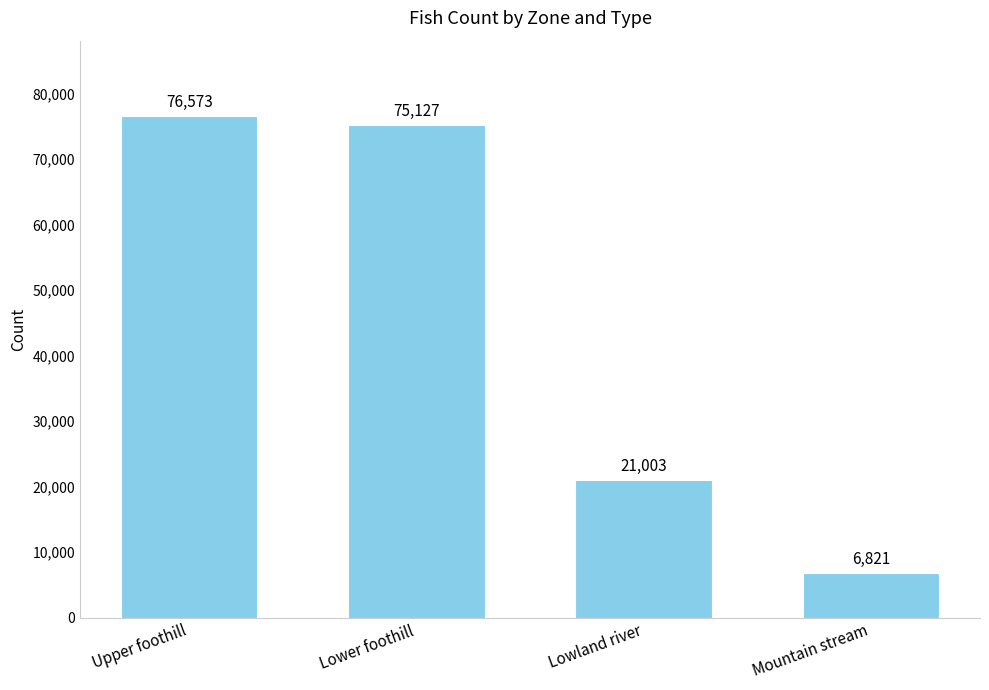

What is the value of the 3rd bar from the left?

21003